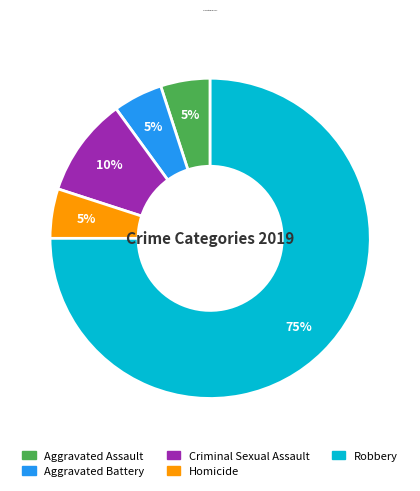

To the nearest percent, what is the difference between the largest and smallest slice percentages?

70%